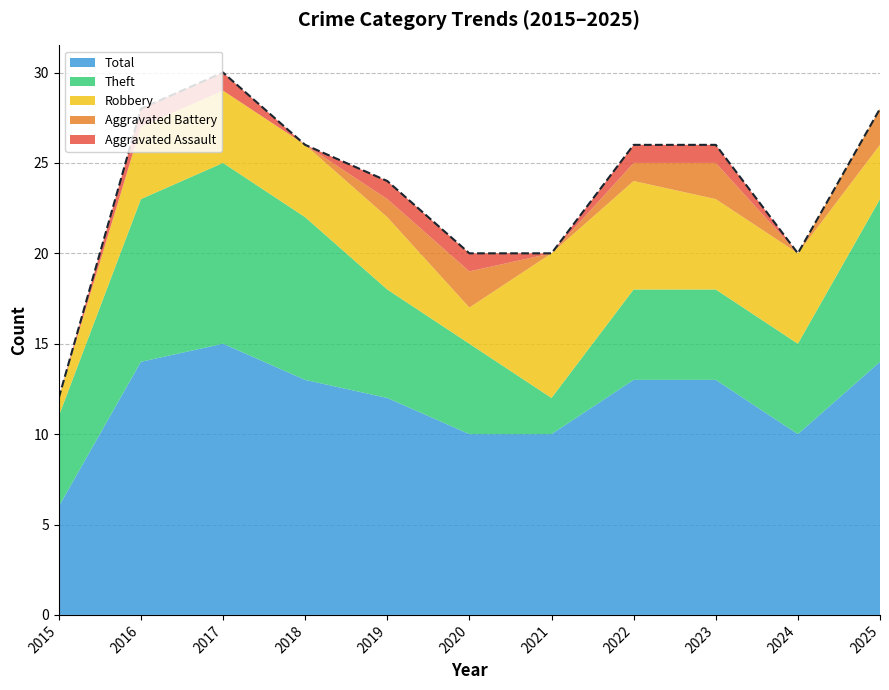

True or false: Aggravated Battery and Robbery cross at least once.

False